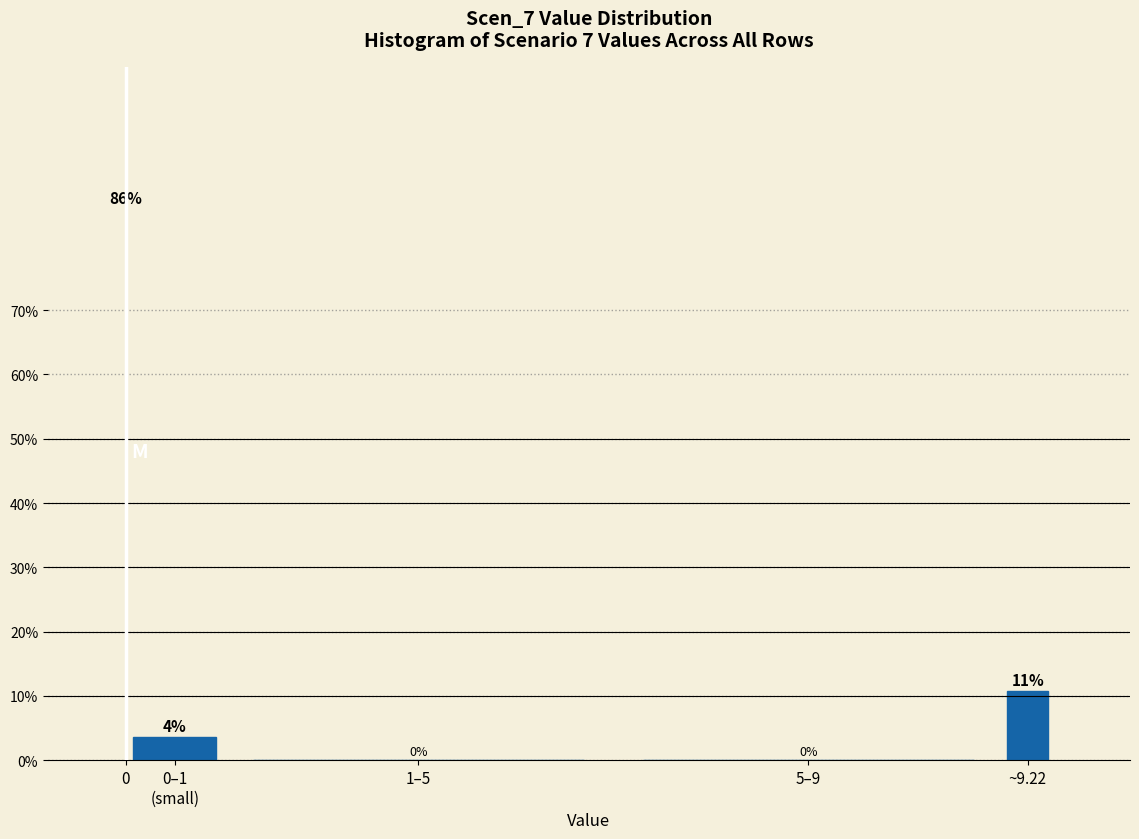

Between ~9.22 and 1–5, which is larger?

~9.22